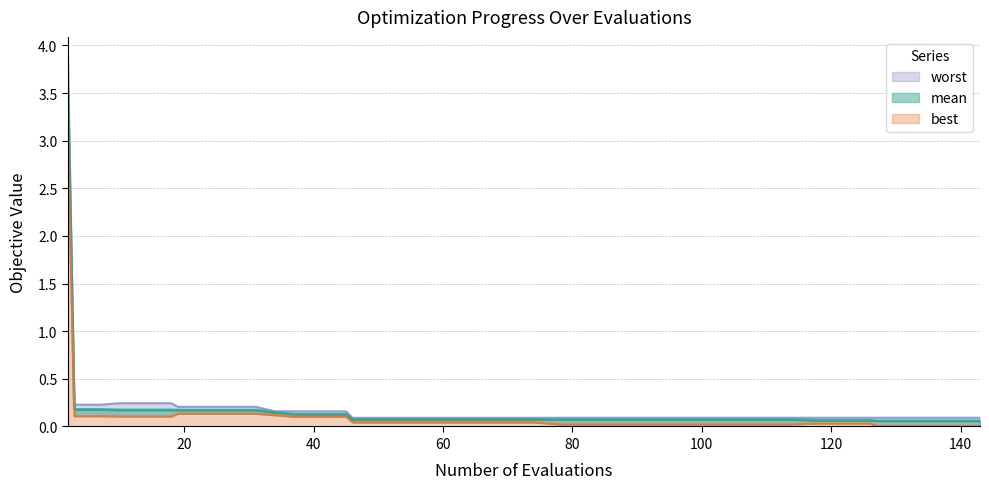

True or false: worst and best intersect in this chart.

False